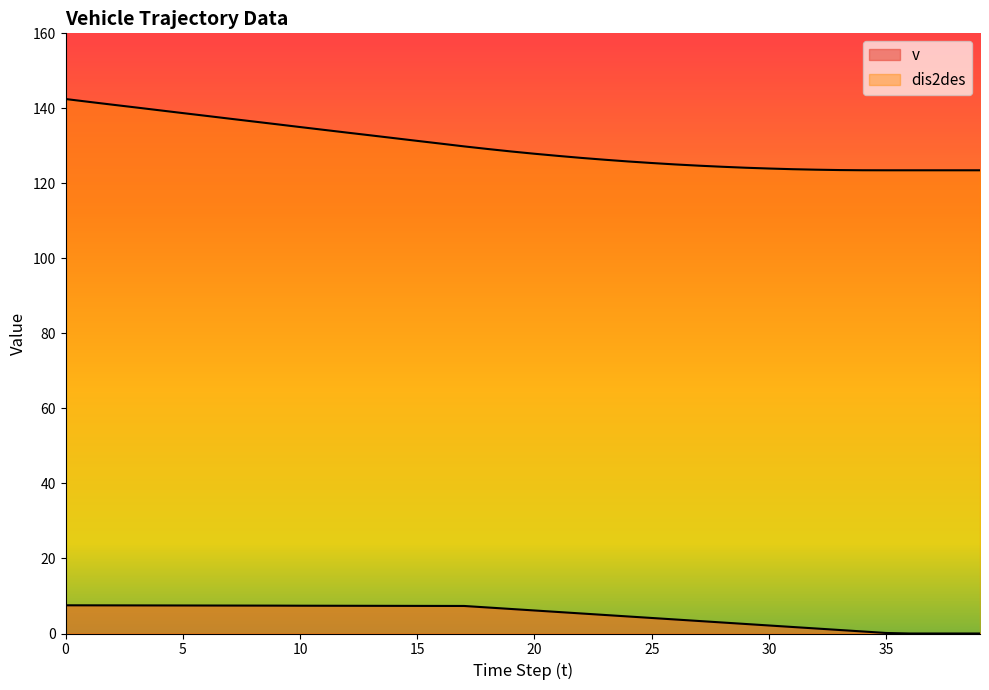

True or false: v and dis2des intersect in this chart.

False